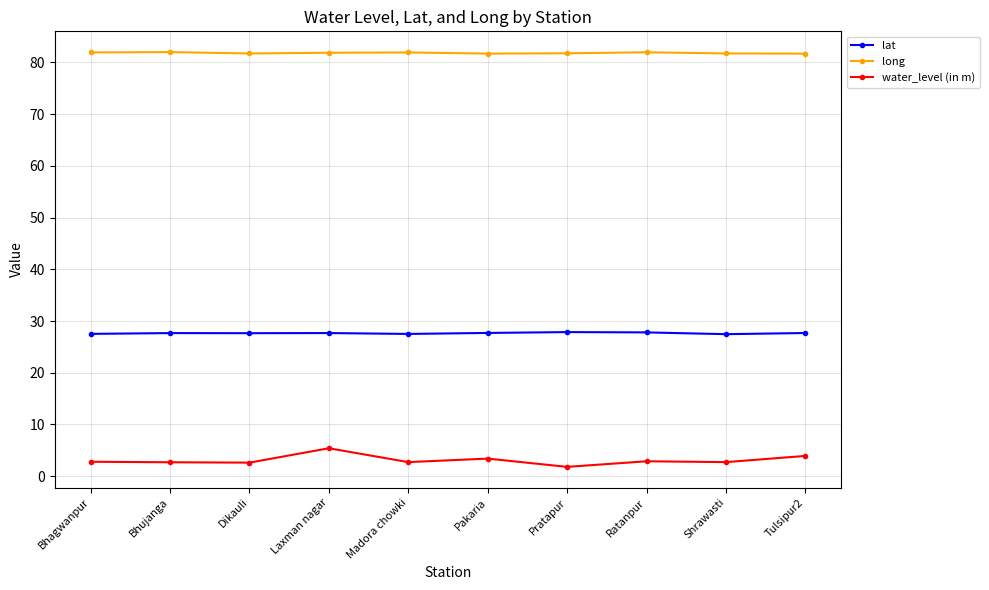

What value does the lat series have at Pakaria?

27.7